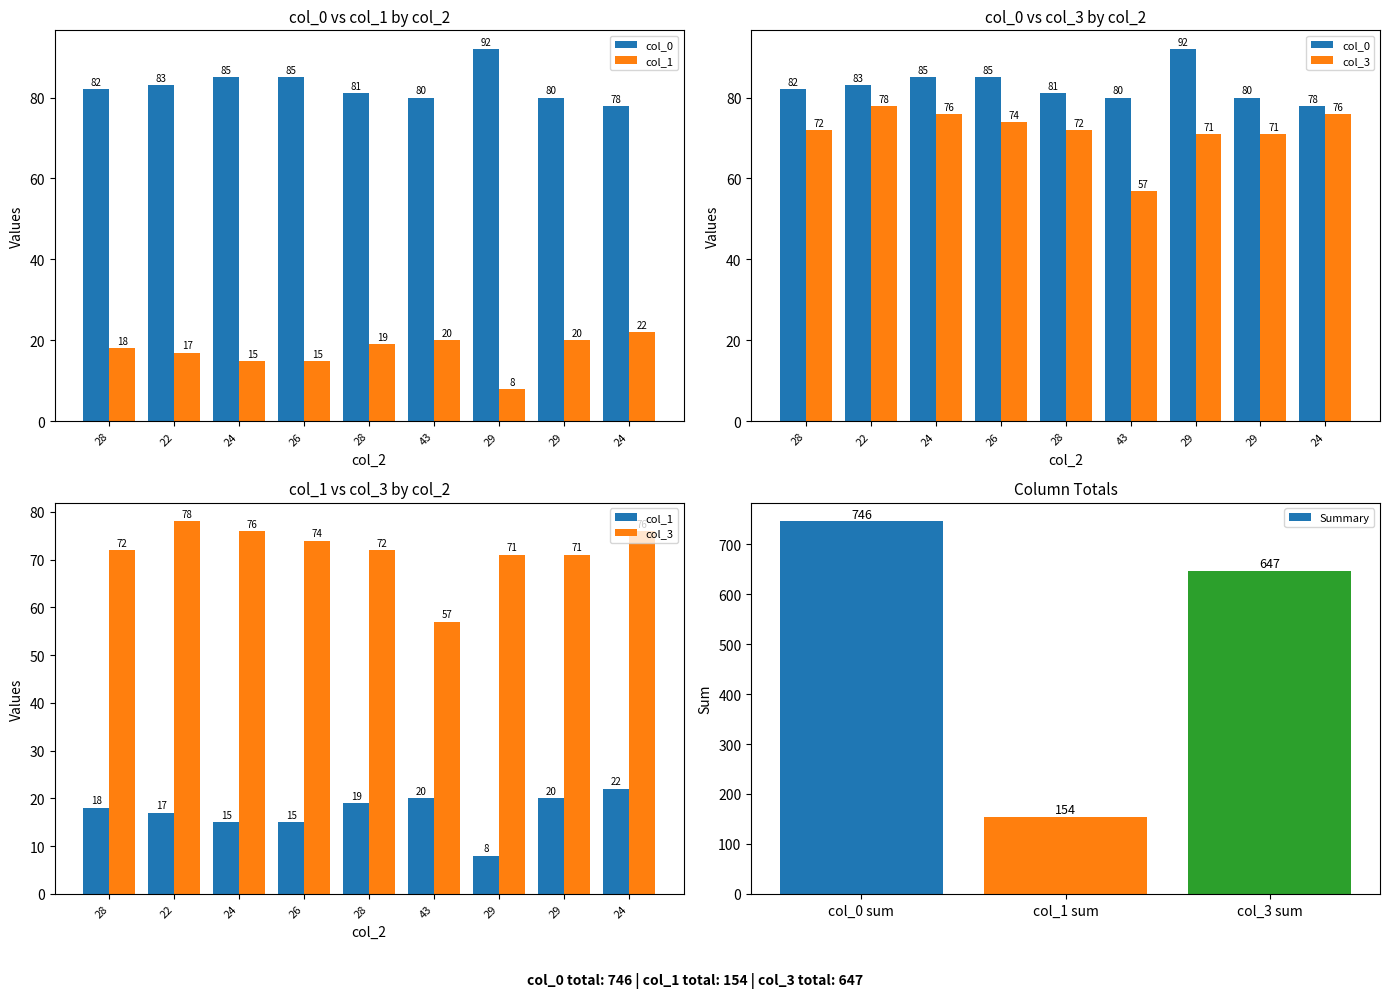

What is the lowest value of the Summary series?

154